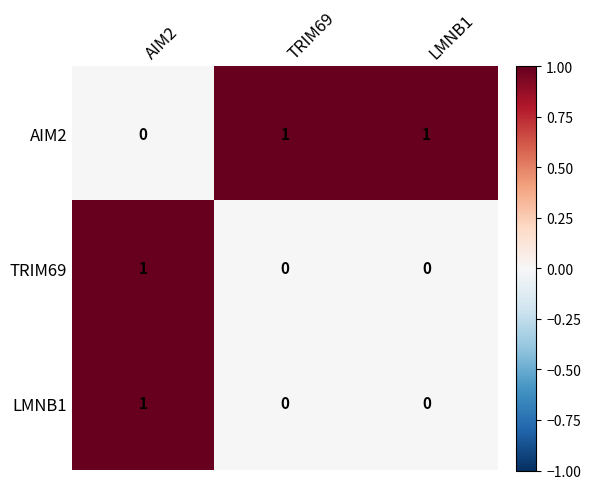

How many data points in AIM2 are less than 1?

1